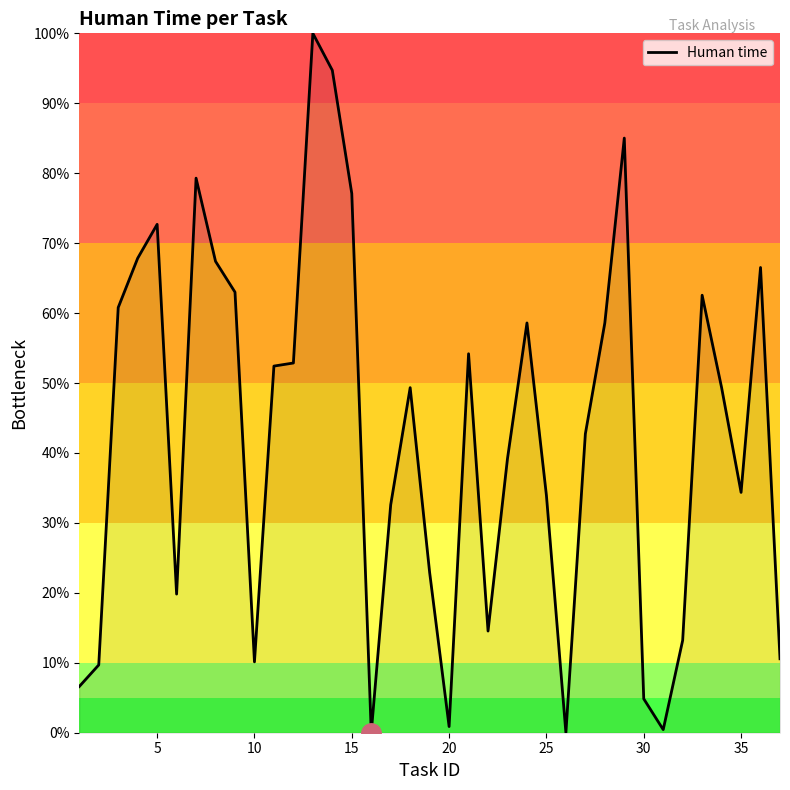

What is the average value?

42.4